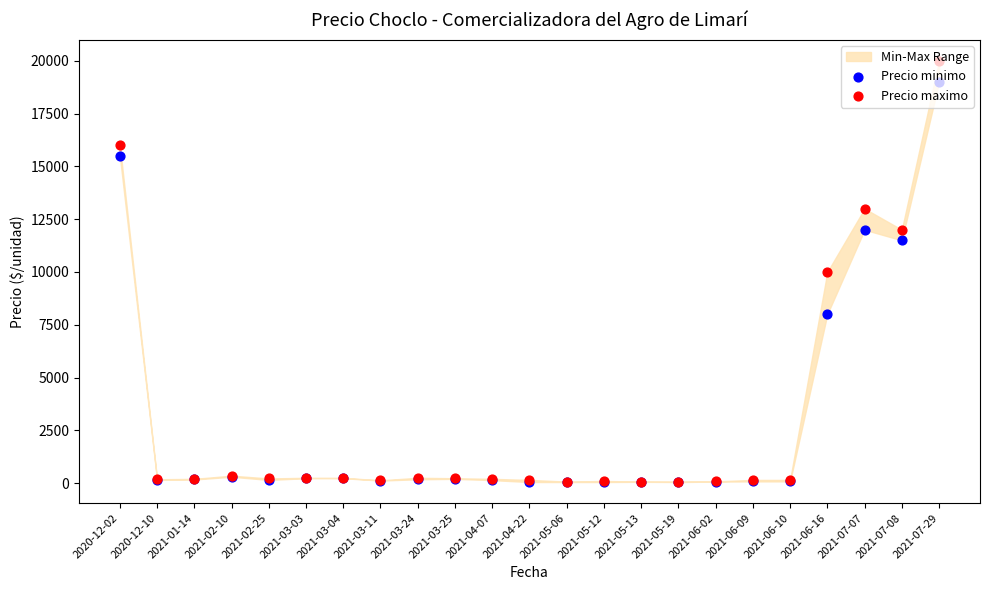

Which series contains the lowest Y value?

Precio minimo